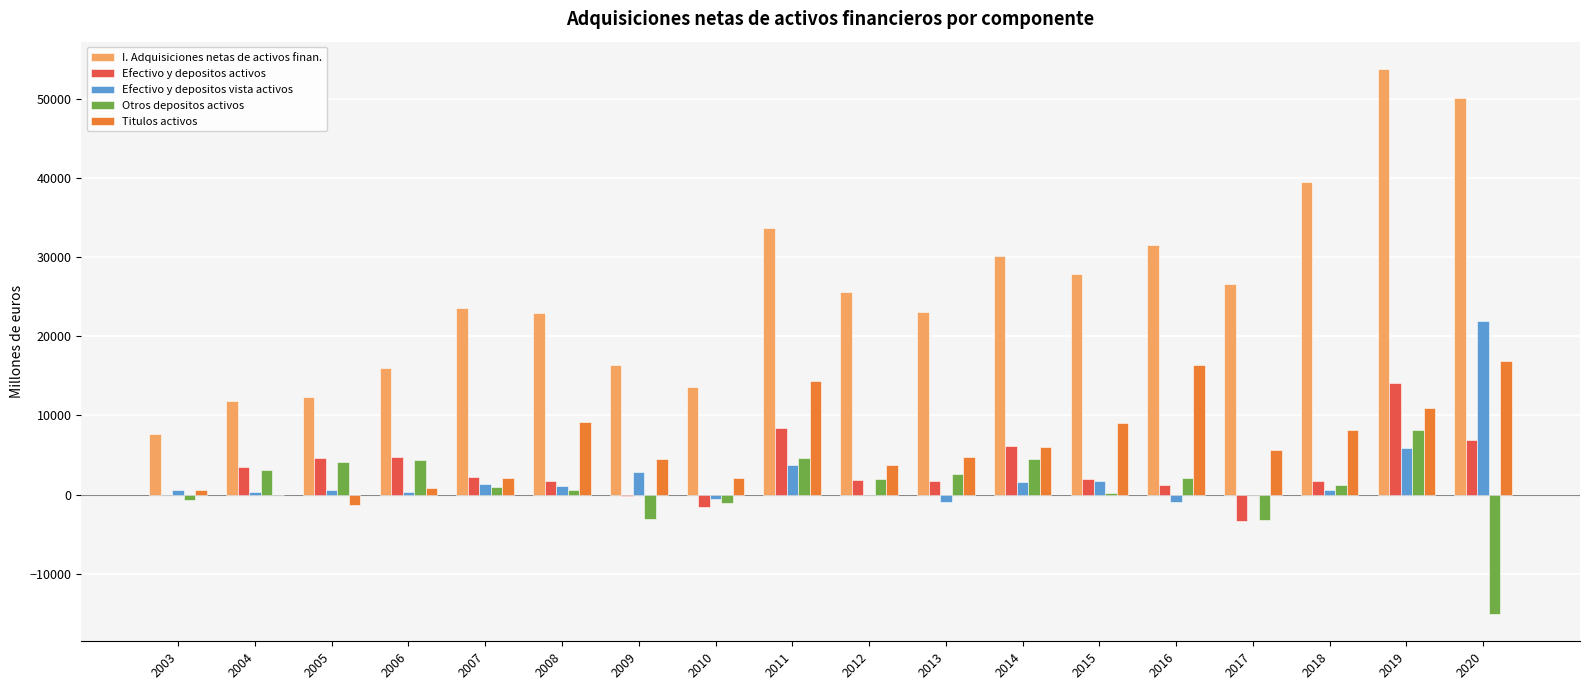

What is the sum of all Otros depositos activos values?

15533